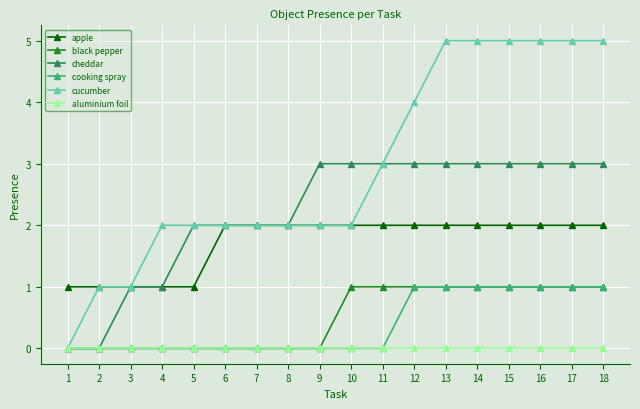

What is the lowest value of the apple series?

1